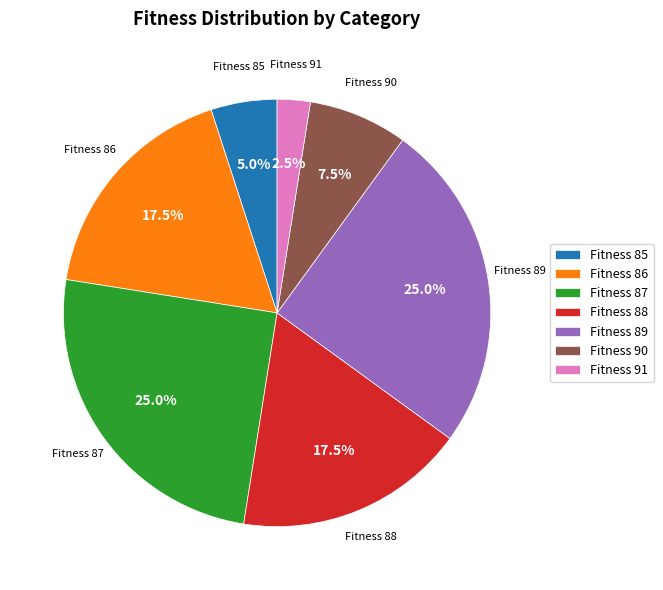

What percentage is the Fitness 87 slice, to the nearest percent?

25%